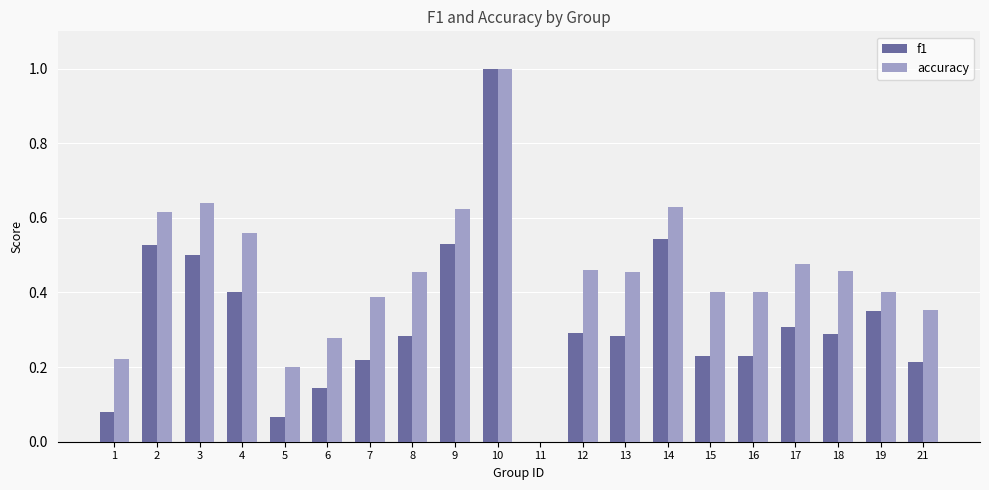

True or false: accuracy has a value of 0.2 at 21.

False